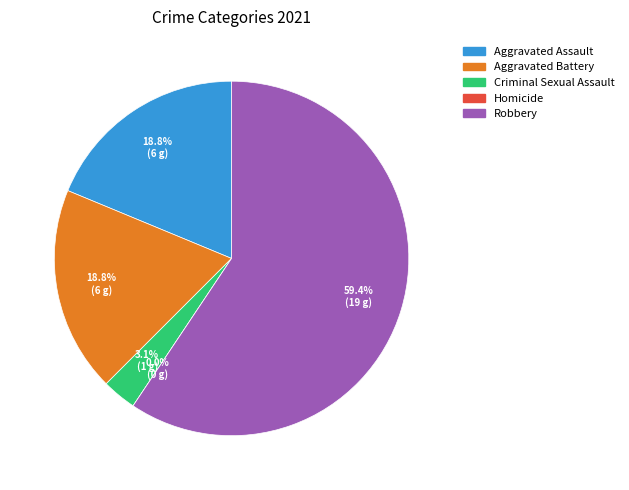

Does any single category account for the majority?

Yes